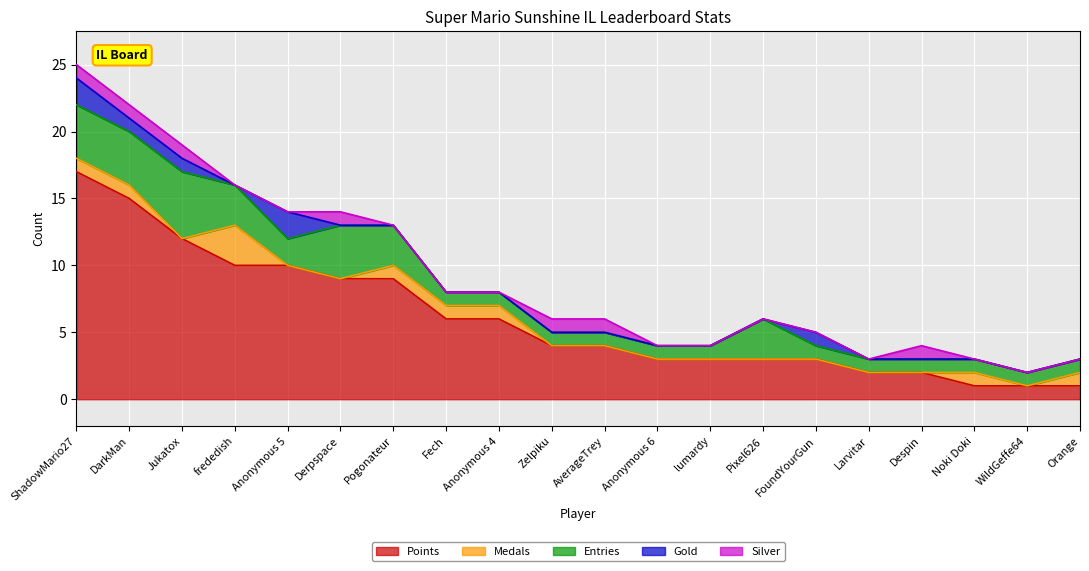

Rank the series by their maximum value, from lowest to highest.

Silver, Gold, Medals, Entries, Points